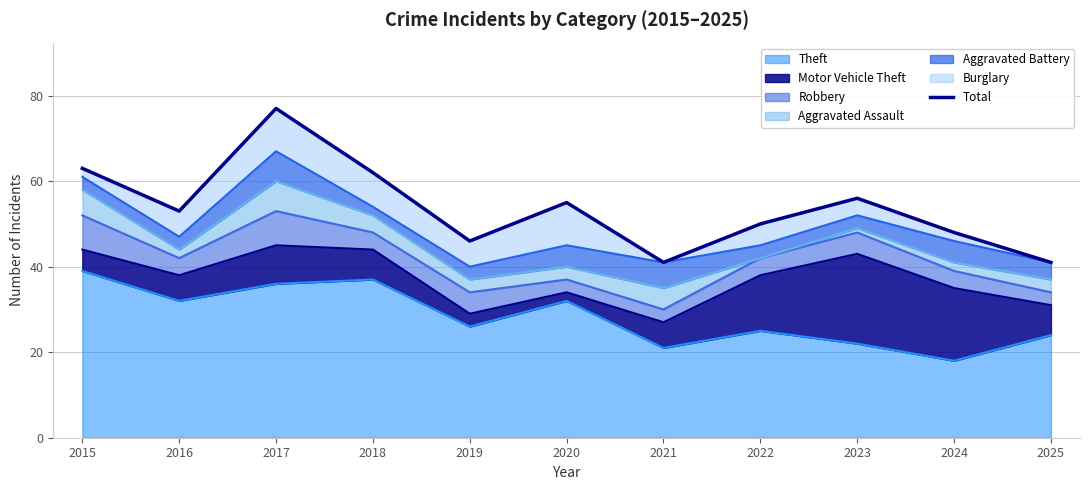

What is the value of the 8th point from the left?

50